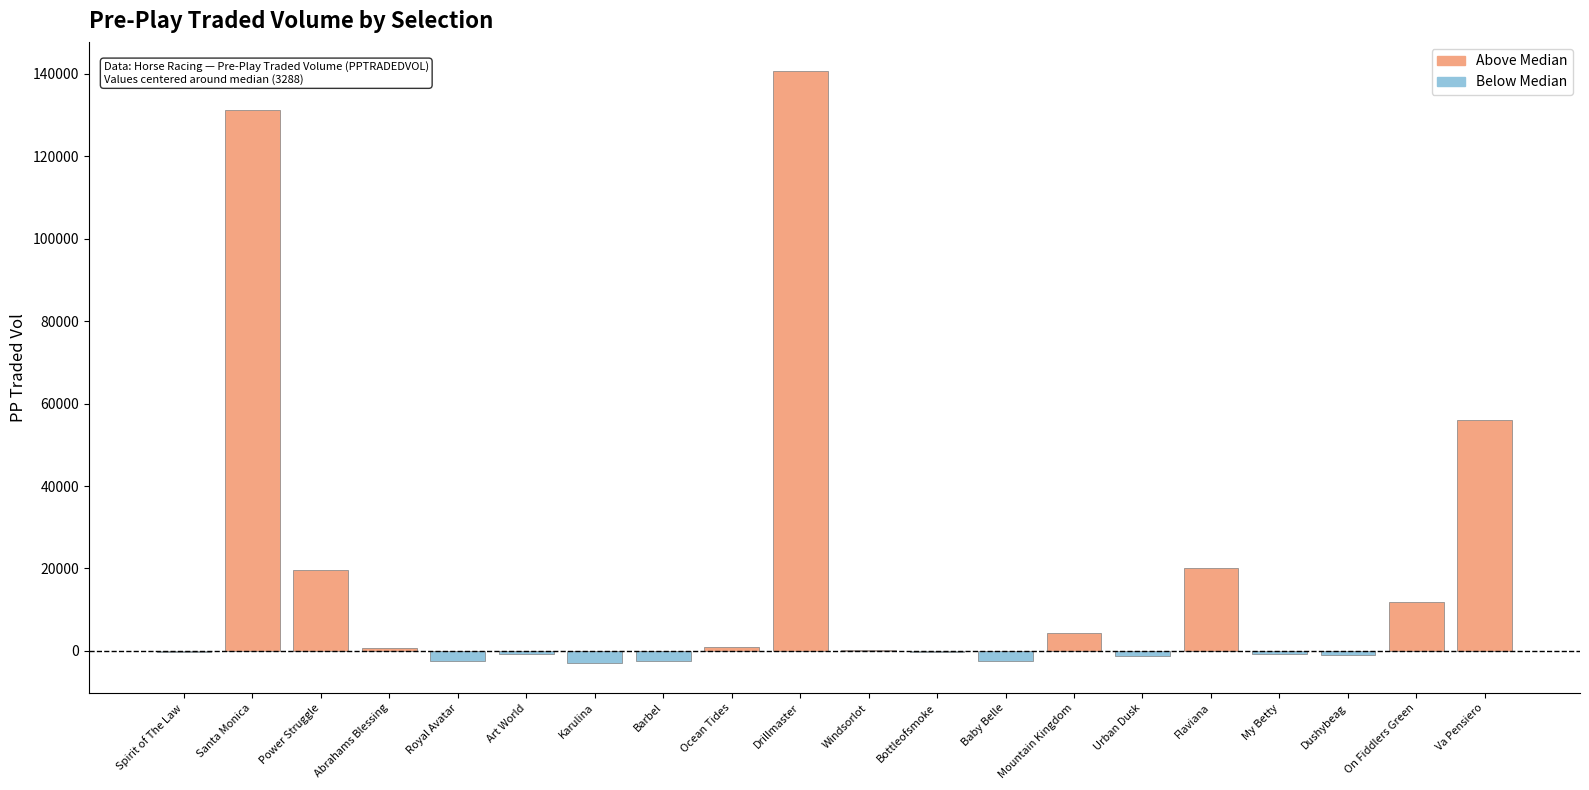

Which label corresponds to the largest value in the chart?

Drillmaster